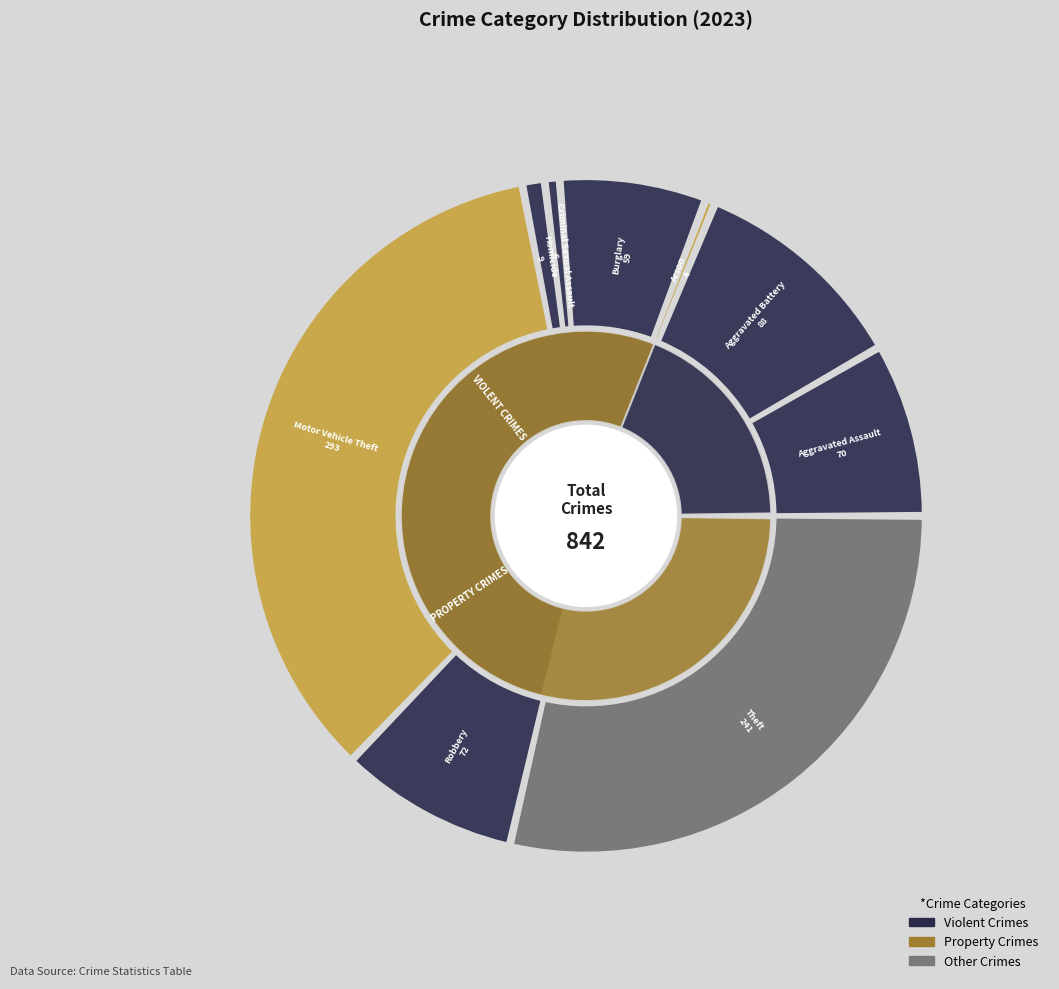

The Robbery slice represents 9% of the pie. True or false?

True